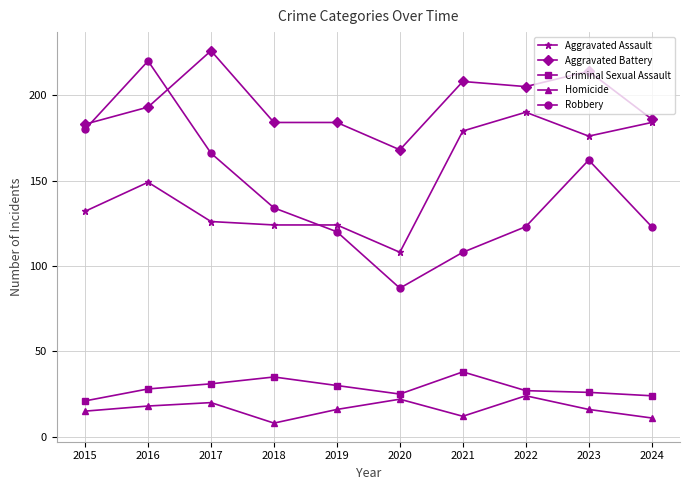

What is the difference between the Aggravated Assault values at 2016 and 2022?

41